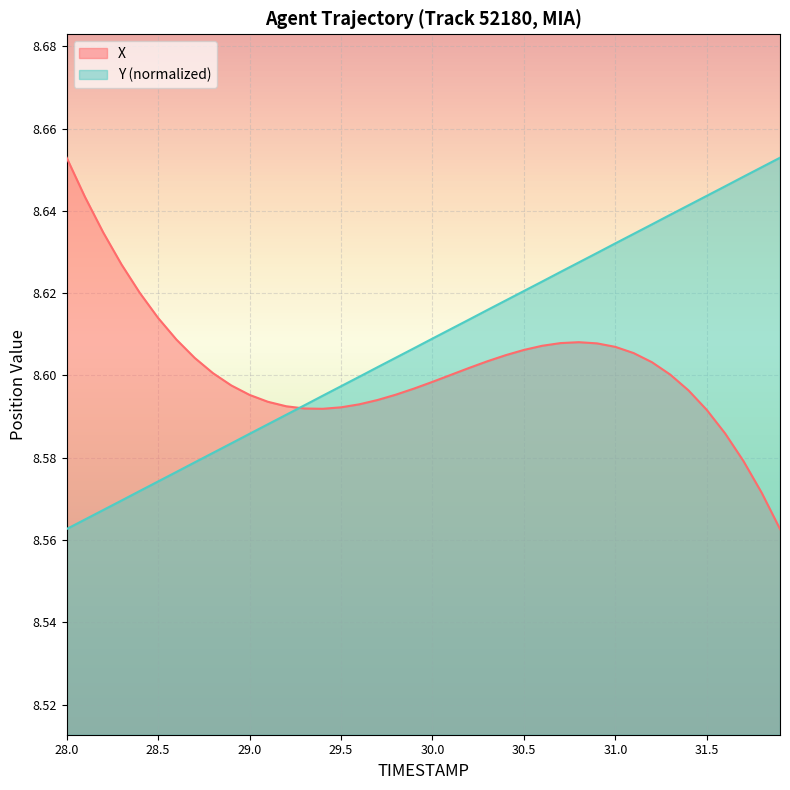

Is the value of Y _line at 19 greater than the value of X _line at 14?

Yes